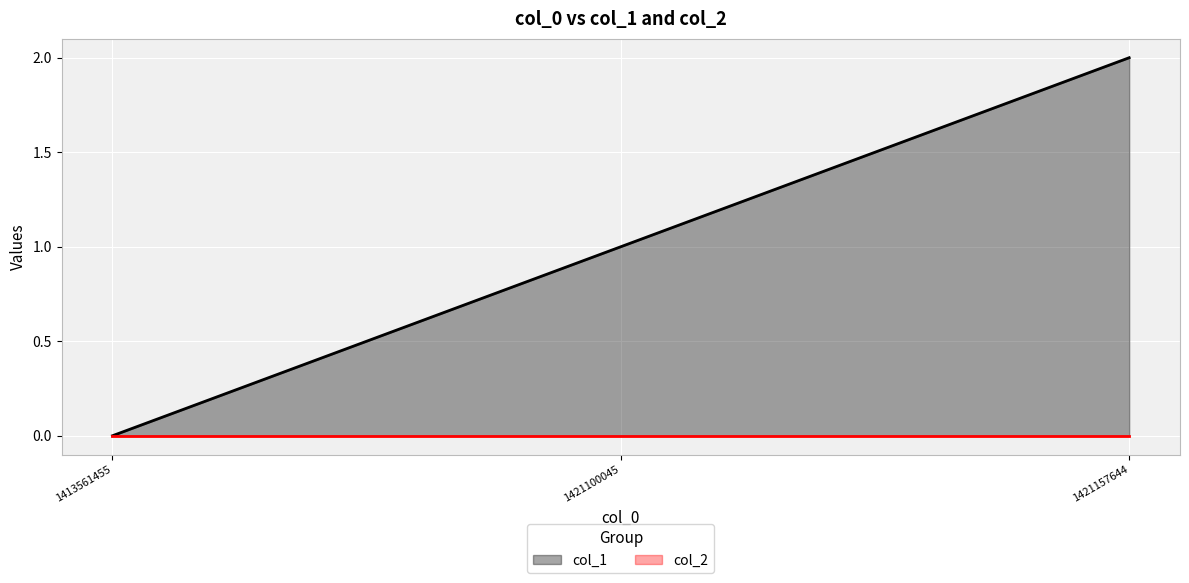

Count the values in the range 0 to 2.

3